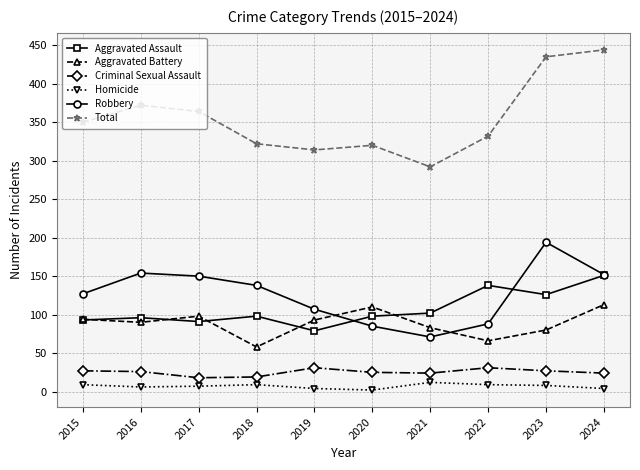

True or false: Aggravated Battery and Homicide intersect in this chart.

False